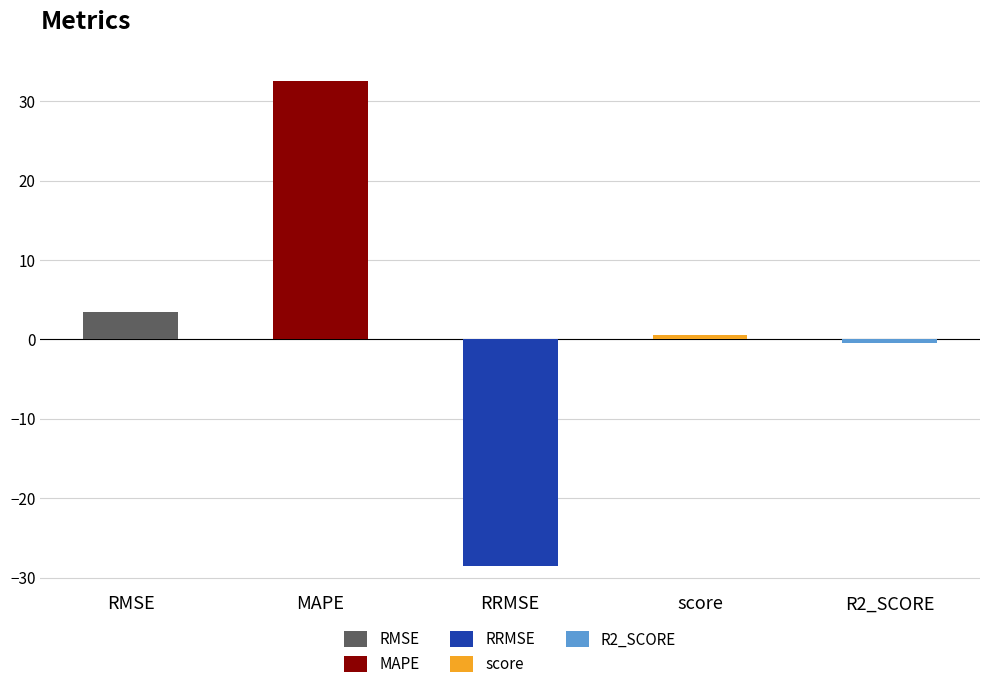

What value does the data have at score?

0.5